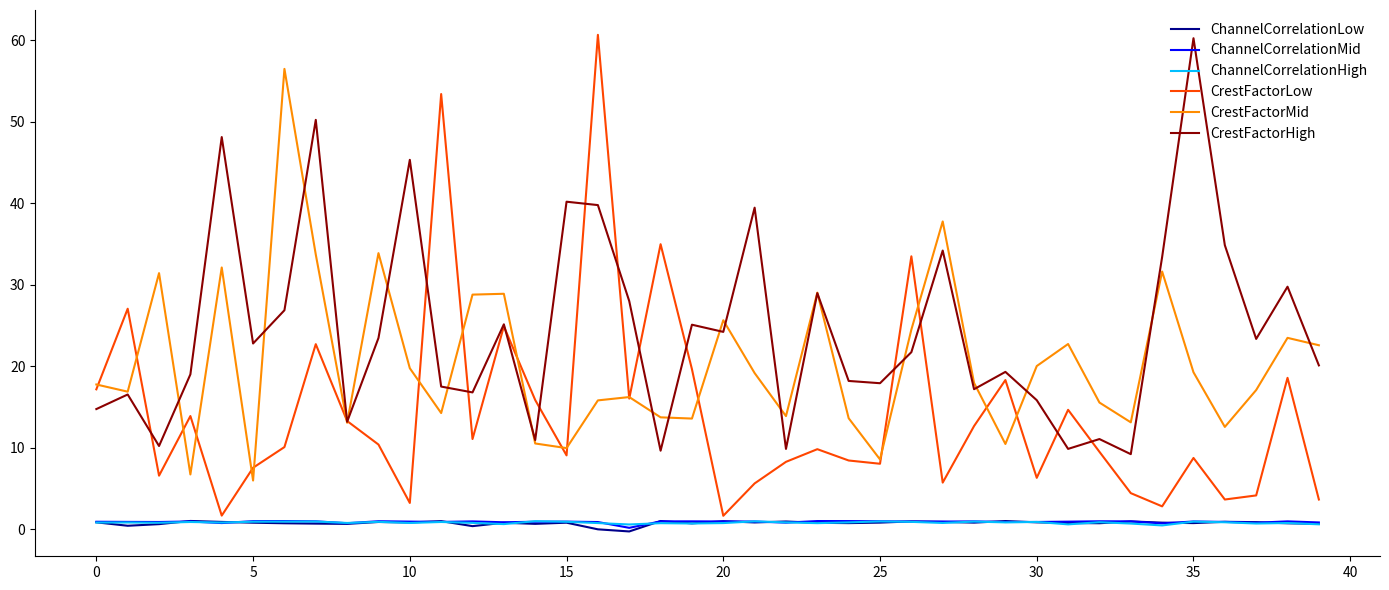

What is the difference between the maximum and minimum values in the ChannelCorrelationLow series?

1.3